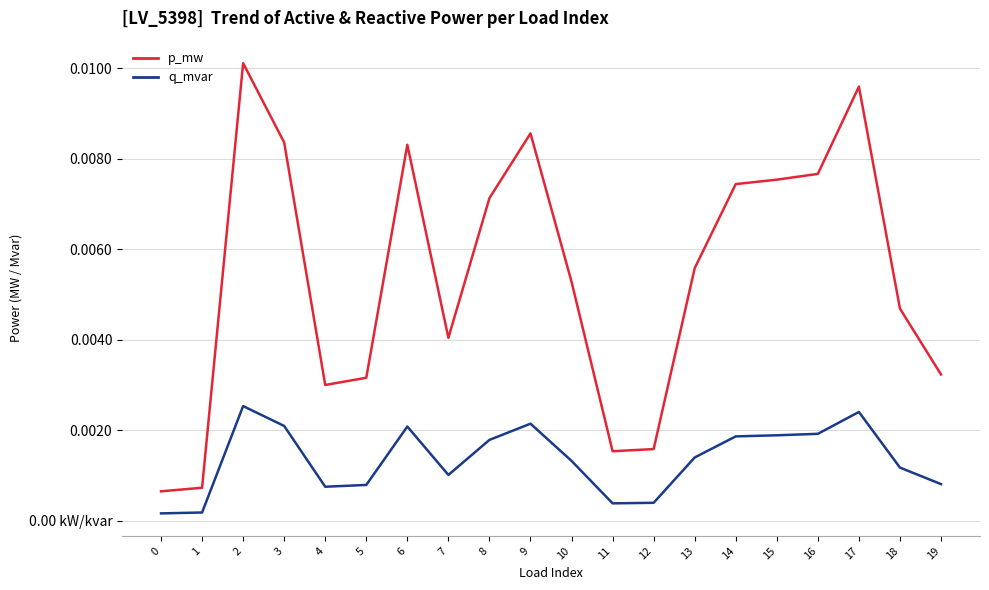

What is the sum of all p_mw values?

0.1